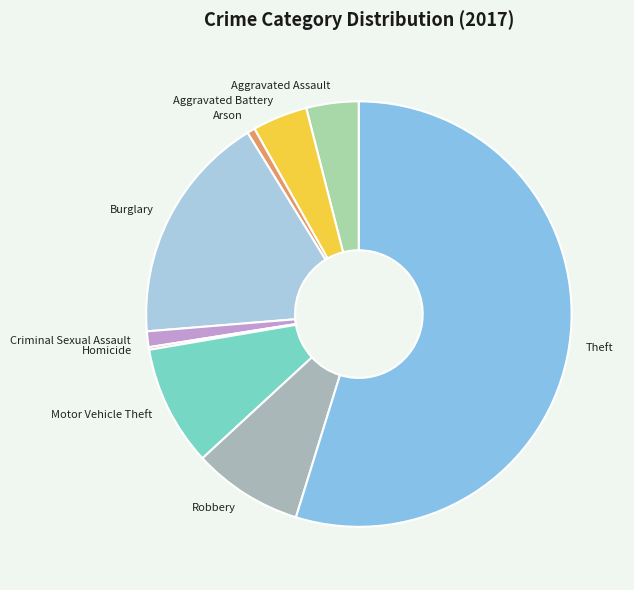

The Arson slice represents 1% of the pie. True or false?

True